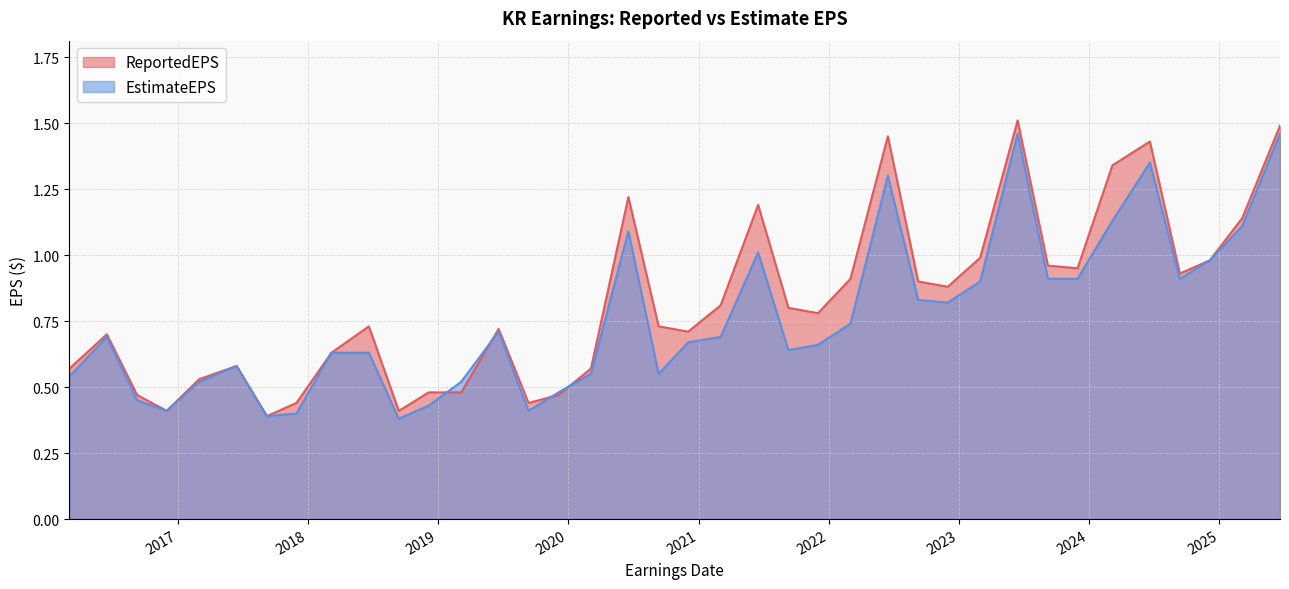

What is the difference between the maximum and second lowest values in the ReportedEPS series?

1.1